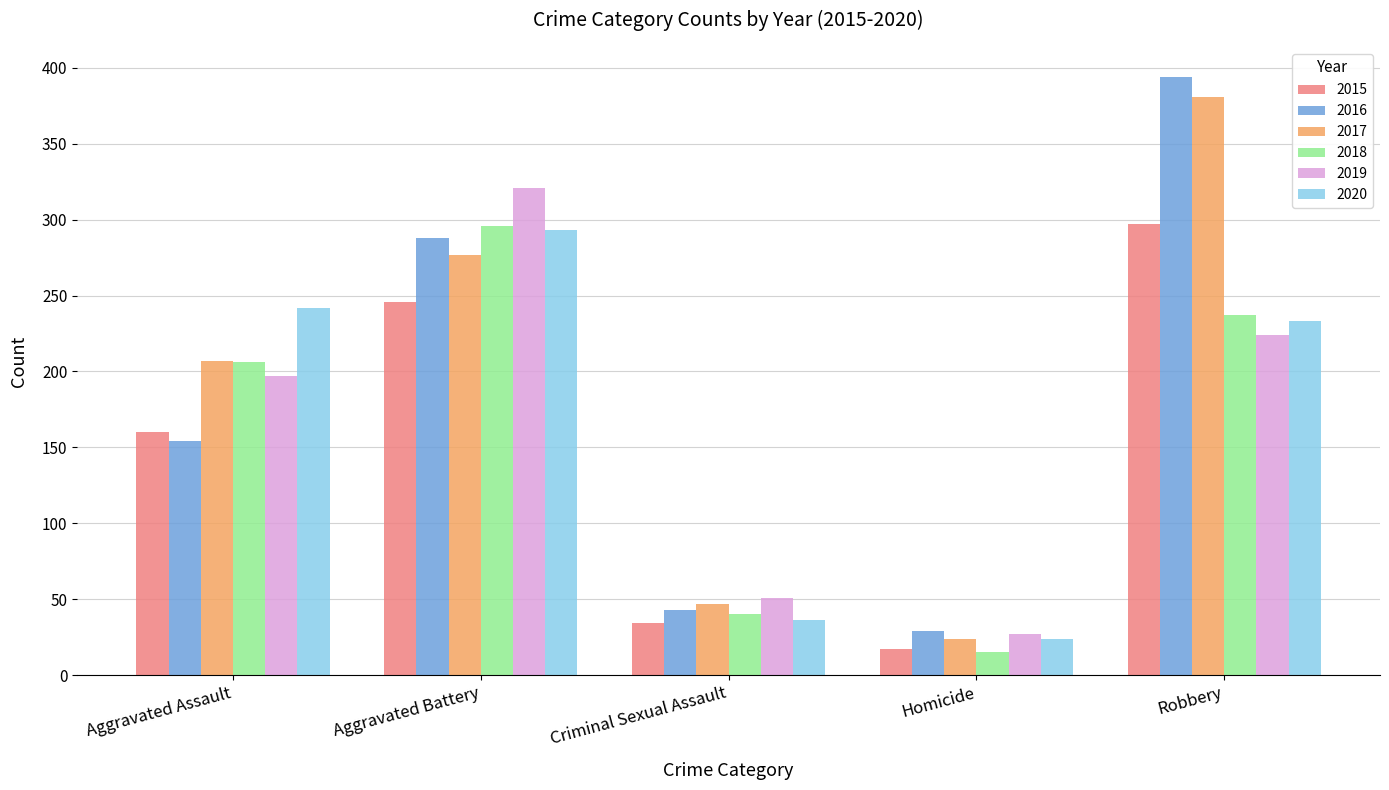

What is the sum of the 2019 values at Aggravated Assault and Homicide?

224